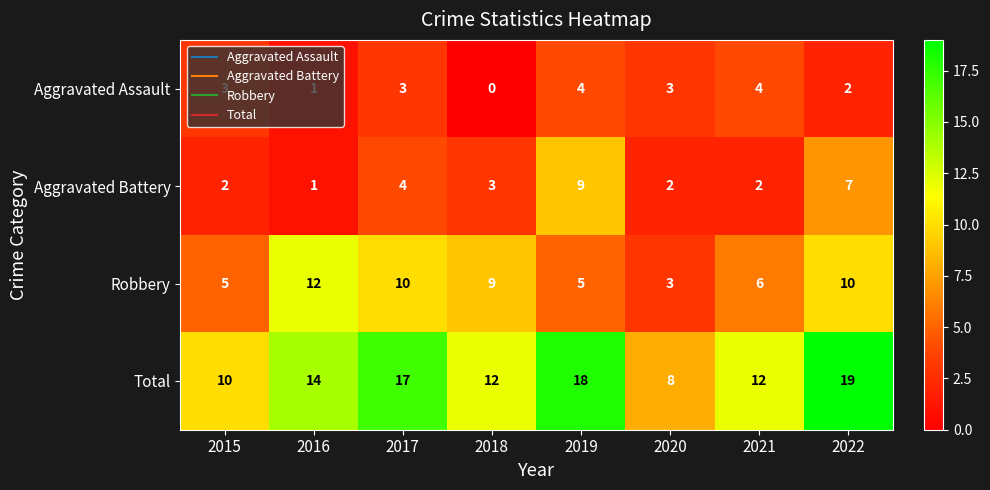

Where is Aggravated Battery nearest to the value 5?

2017